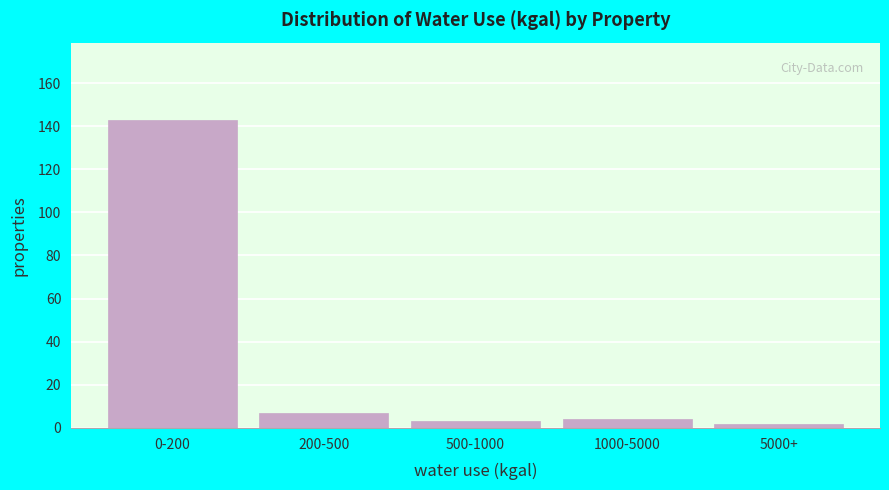

Reading right to left, transcribe all the data shown in this chart.

5000+=2	1000-5000=4	500-1000=3	200-500=7	0-200=143